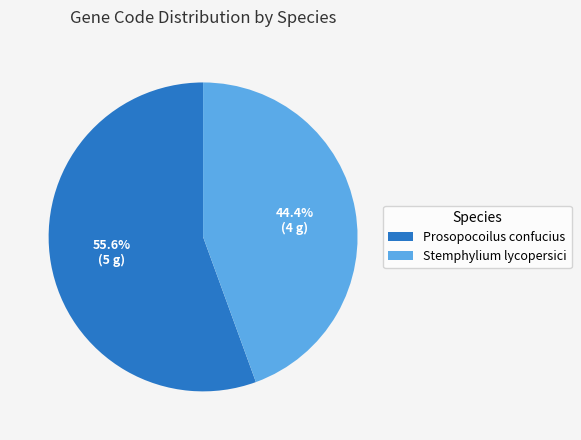

Is Stemphylium lycopersici the majority of the pie?

No